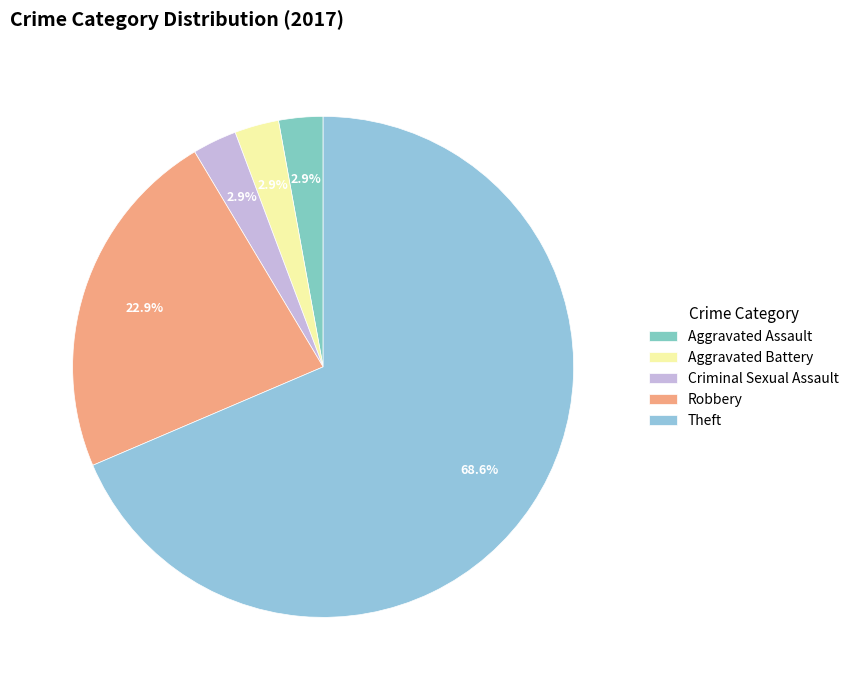

How many slices are in this pie chart?

5